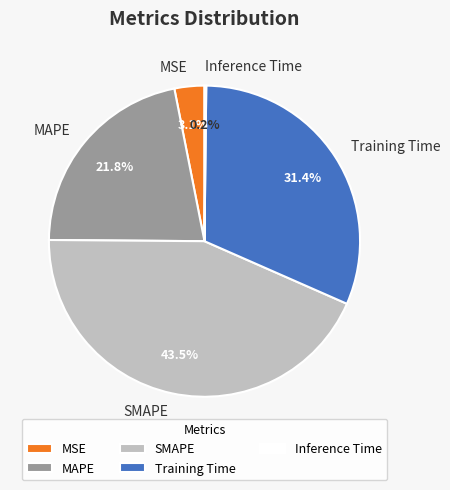

The MAPE slice represents 31% of the pie. True or false?

False